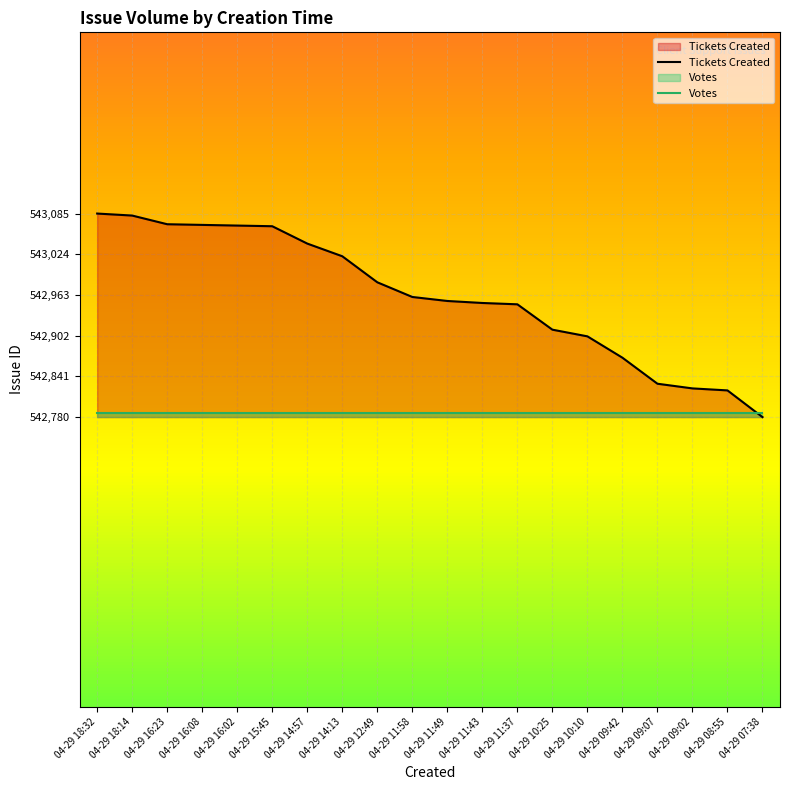

Where is Votes nearest to the value 542786?

04-29 18:32